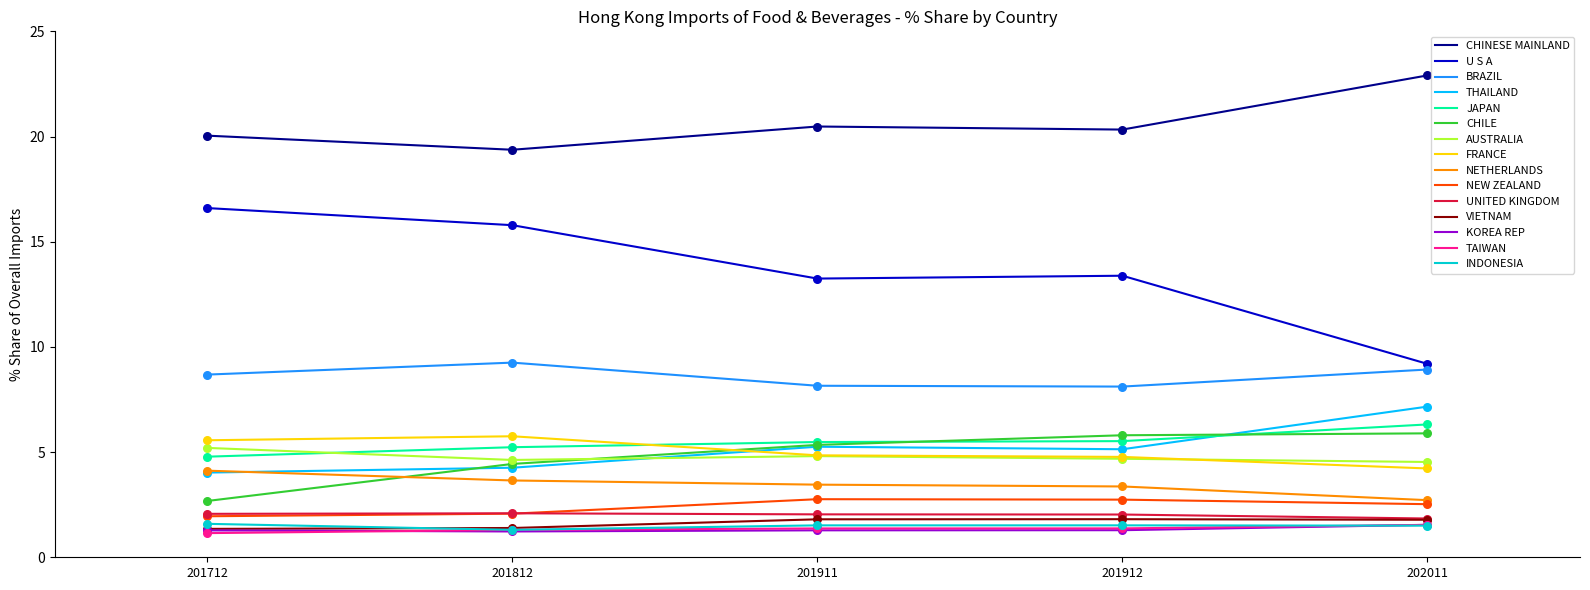

What are all the series names shown in the legend?

CHINESE MAINLAND, U S A, BRAZIL, THAILAND, JAPAN, CHILE, AUSTRALIA, FRANCE, NETHERLANDS, NEW ZEALAND, UNITED KINGDOM, VIETNAM, KOREA REP, TAIWAN, INDONESIA